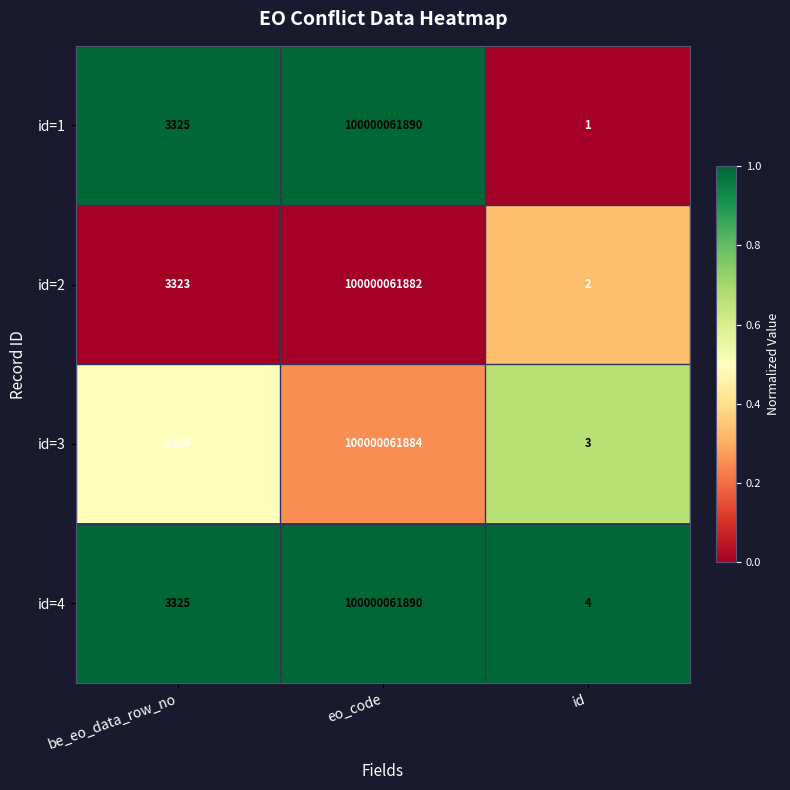

Which series has the largest total across all categories?

id=4